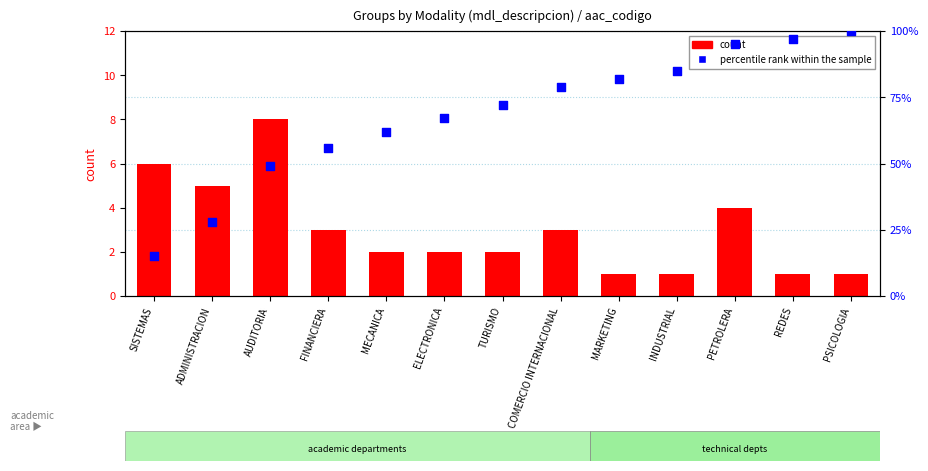

What is the total value across all series at ELECTRONICA?

69